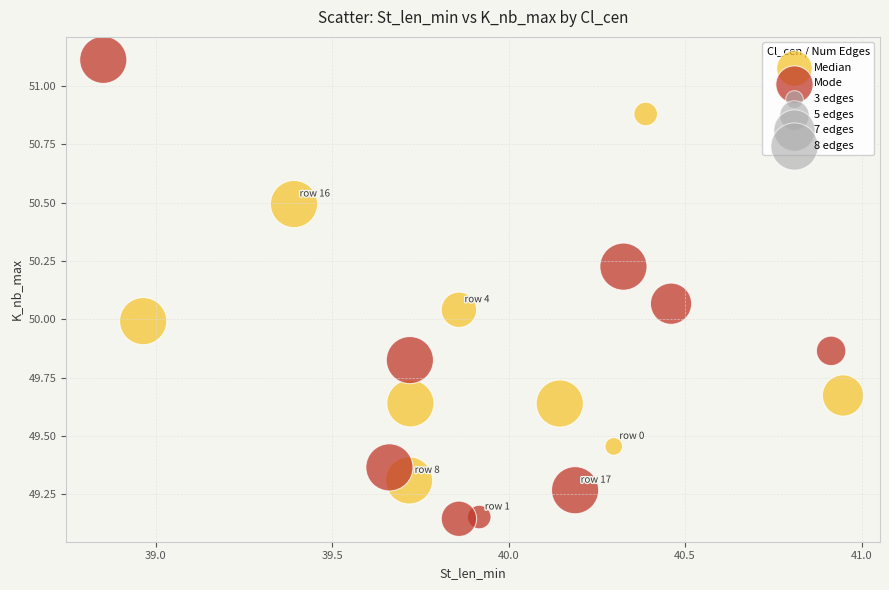

Which series has the largest Y range (max minus min)?

Mode